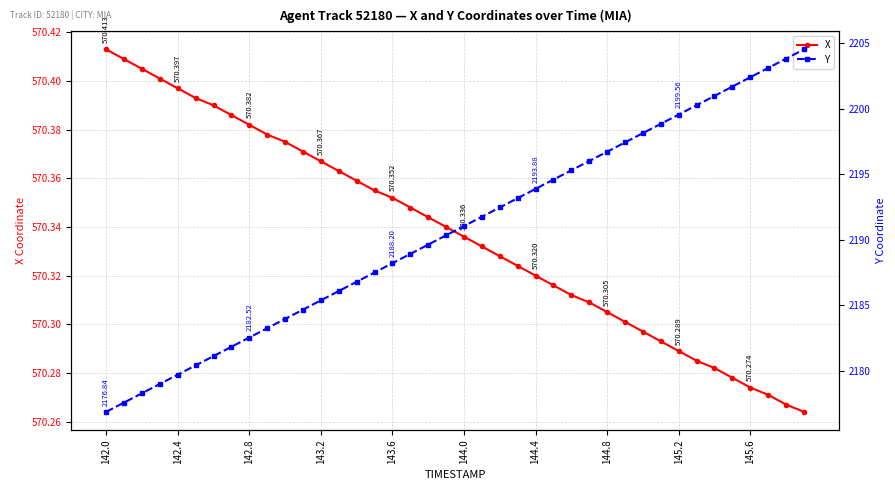

Between 17 and 30, which series saw the biggest shift?

Y